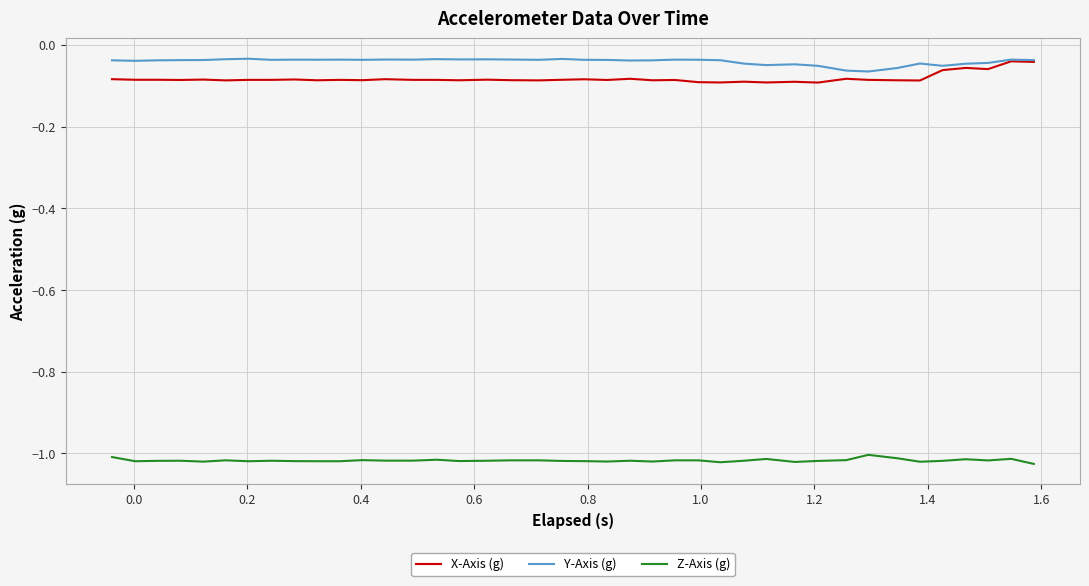

True or false: X-Axis (g) and Z-Axis (g) cross at least once.

False